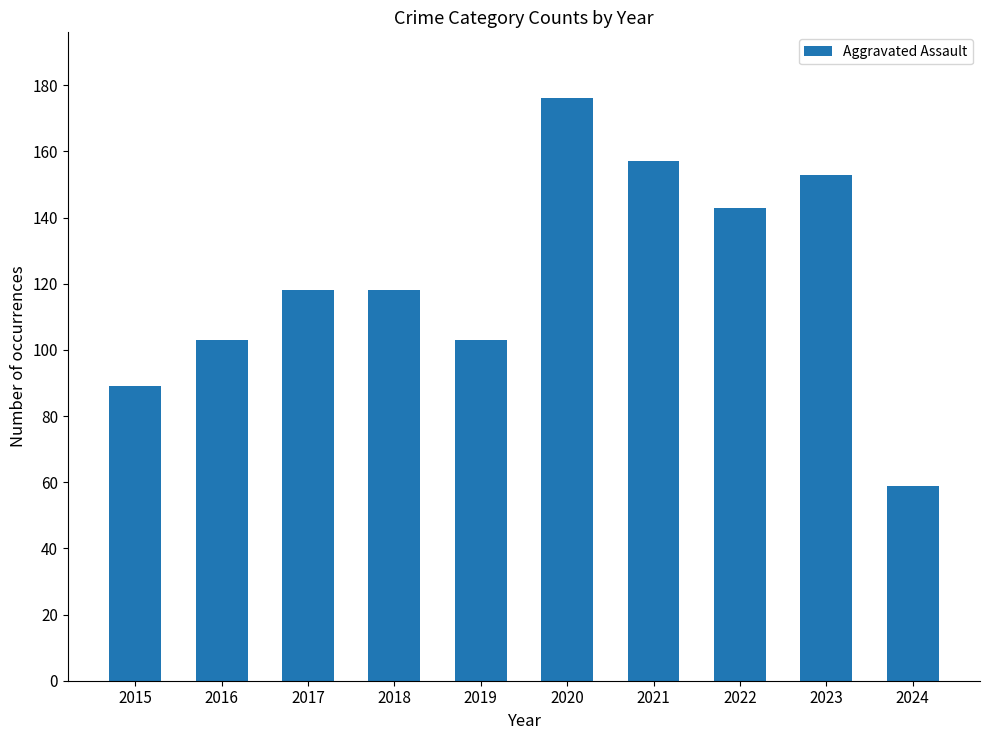

What is the ratio of the value at 2019 to the value at 2018?

0.9